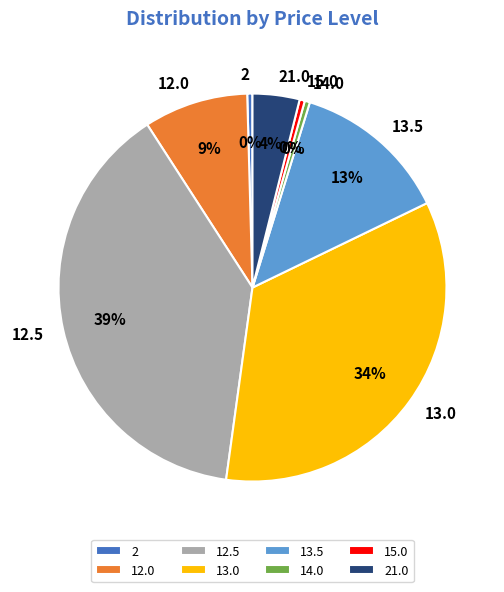

What is the ratio of the value at 13.5 to the value at 12.5?

0.3